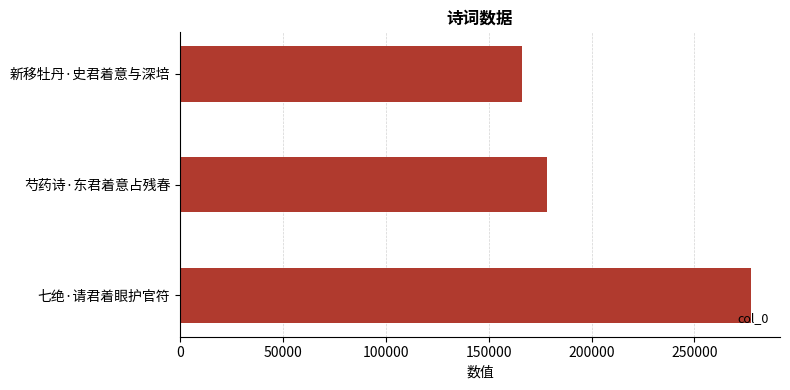

True or false: the data shows 308112 at 芍药诗·东君着意占残春.

False